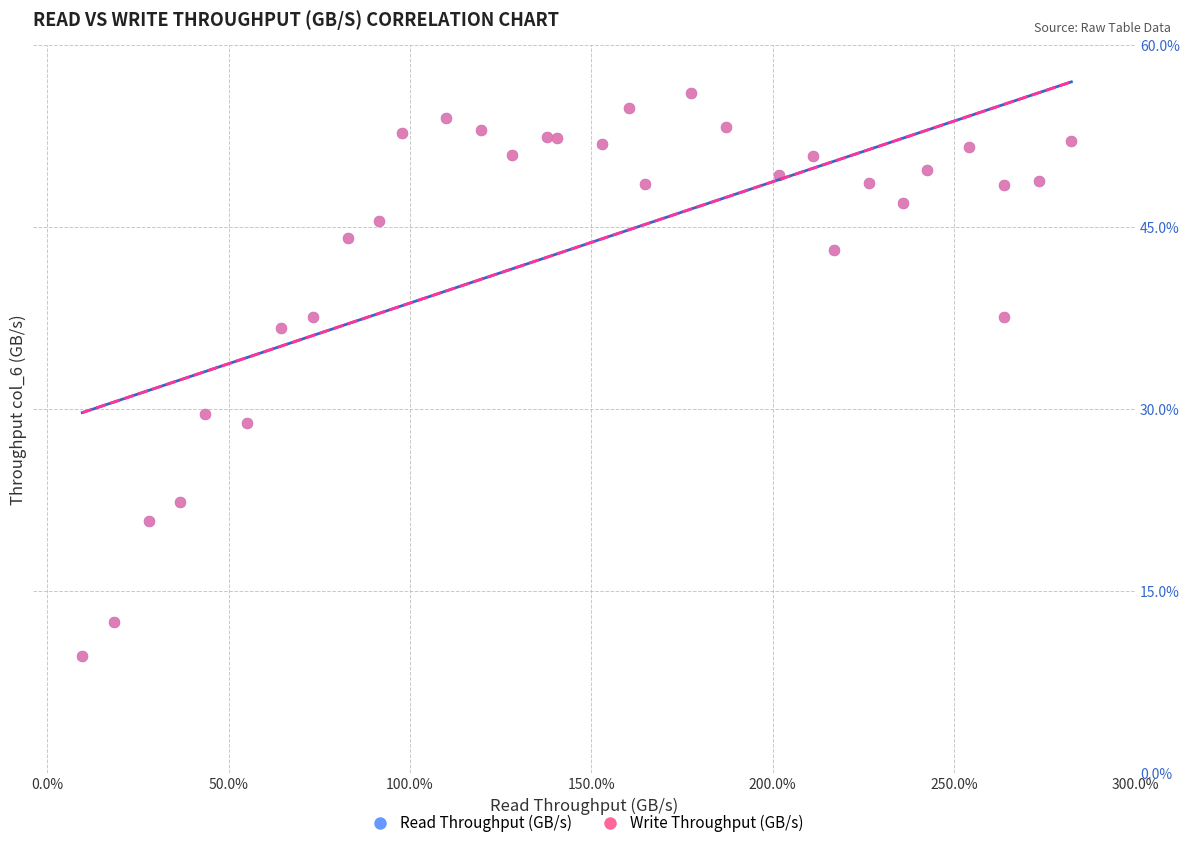

Which series has the largest Y range (max minus min)?

Read Throughput (GB/s)